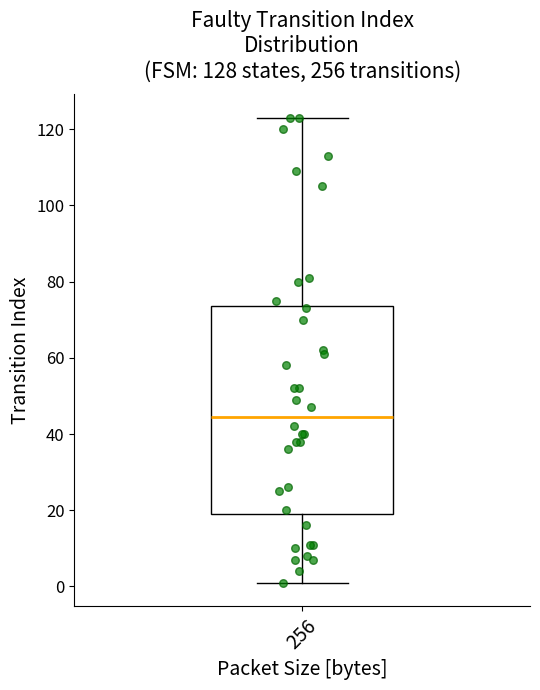

Transcribe this box plot: give where the median line is, the range the box spans, and where the two whiskers end, as read against the y-axis. The values are not printed on the chart, so give them approximately, as read against the axis.

median 44, box 20 to 74, whiskers 2 to 124